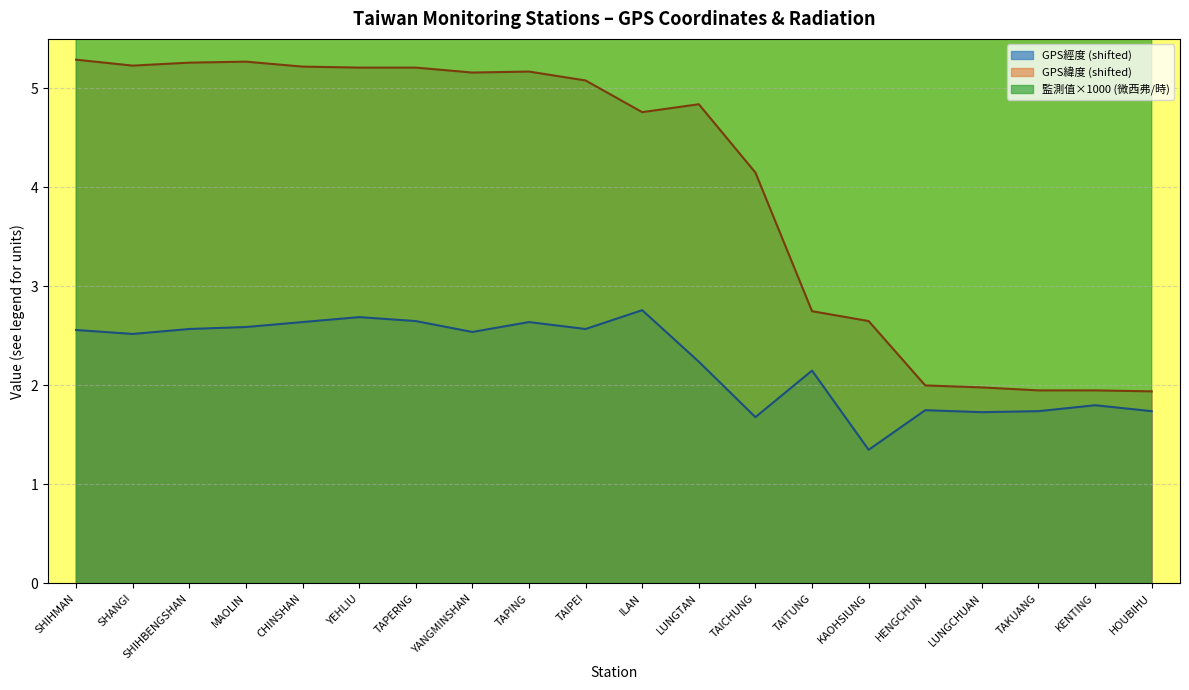

Reading left to right, extract all data points from this chart.

GPS經度: SHIHMAN=2.6	SHANGI=2.5	SHIHBENGSHAN=2.6	MAOLIN=2.6	CHINSHAN=2.6	YEHLIU=2.7	TAPERNG=2.7	YANGMINSHAN=2.5	TAPING=2.6	TAIPEI=2.6	ILAN=2.8	LUNGTAN=2.2	TAICHUNG=1.7	TAITUNG=2.2	KAOHSIUNG=1.3	HENGCHUN=1.8	LUNGCHUAN=1.7	TAKUANG=1.7	KENTING=1.8	HOUBIHU=1.7
GPS緯度: SHIHMAN=5.3	SHANGI=5.2	SHIHBENGSHAN=5.3	MAOLIN=5.3	CHINSHAN=5.2	YEHLIU=5.2	TAPERNG=5.2	YANGMINSHAN=5.2	TAPING=5.2	TAIPEI=5.1	ILAN=4.8	LUNGTAN=4.8	TAICHUNG=4.1	TAITUNG=2.8	KAOHSIUNG=2.6	HENGCHUN=2.0	LUNGCHUAN=2.0	TAKUANG=1.9	KENTING=1.9	HOUBIHU=1.9
監測值(微西弗/時): SHIHMAN=56.0	SHANGI=65.0	SHIHBENGSHAN=66.0	MAOLIN=53.0	CHINSHAN=47.0	YEHLIU=56.0	TAPERNG=64.0	YANGMINSHAN=59.0	TAPING=71.0	TAIPEI=57.0	ILAN=58.0	LUNGTAN=52.0	TAICHUNG=70.0	TAITUNG=54.0	KAOHSIUNG=62.0	HENGCHUN=70.0	LUNGCHUAN=62.0	TAKUANG=52.0	KENTING=54.0	HOUBIHU=54.0